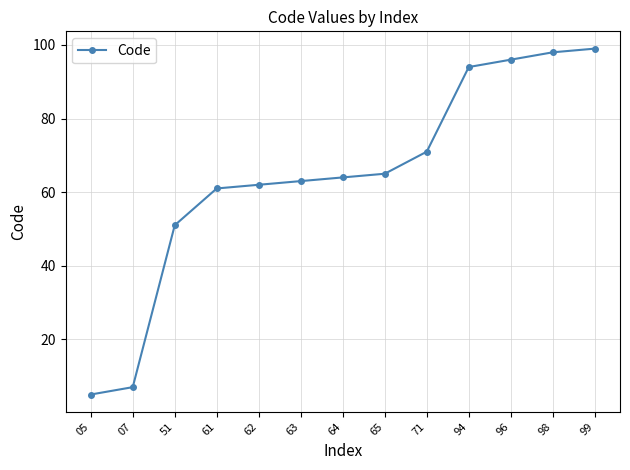

Count the number of data series in this chart.

1